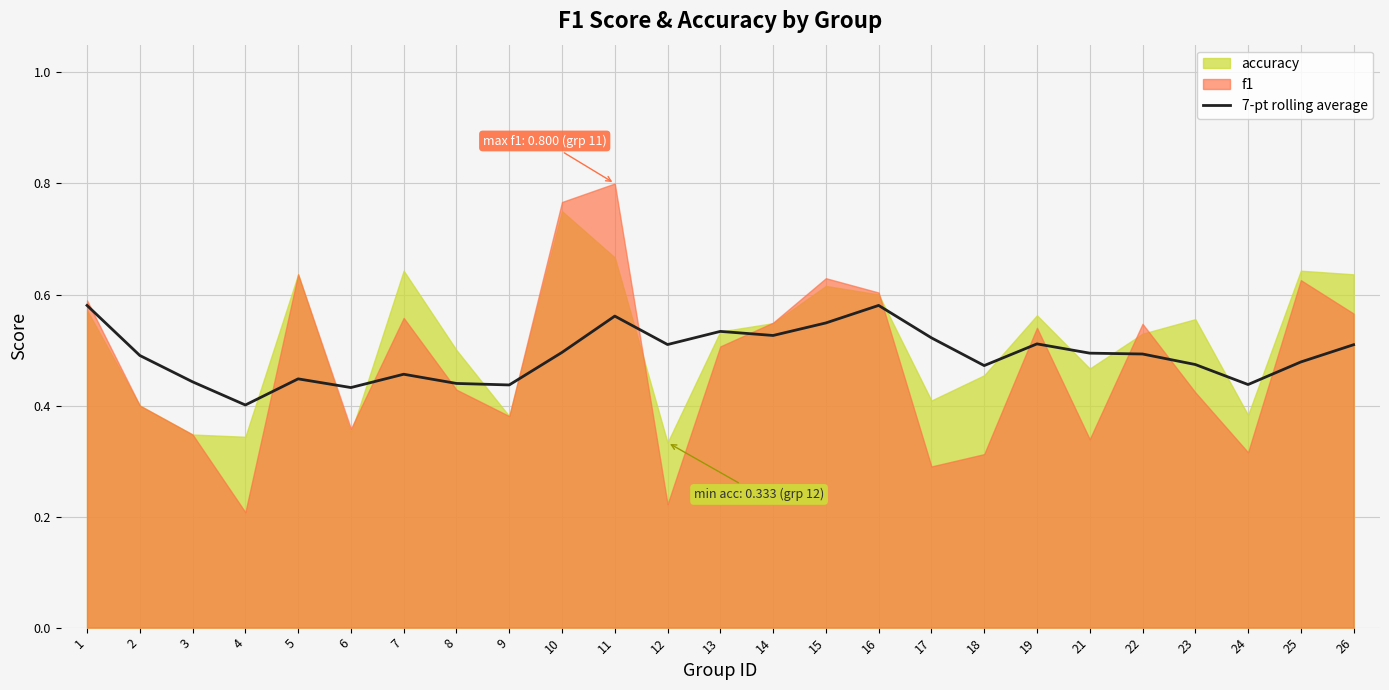

The 7-pt rolling average series shows 0.5 at 10. True or false?

True